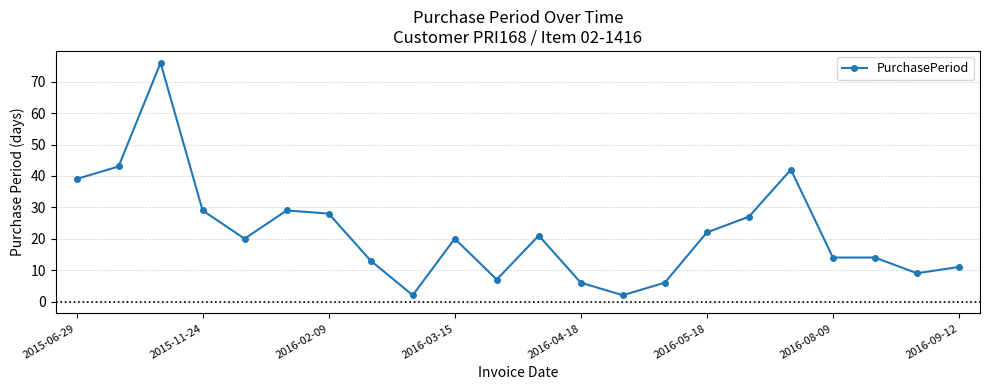

What is the average value?

22